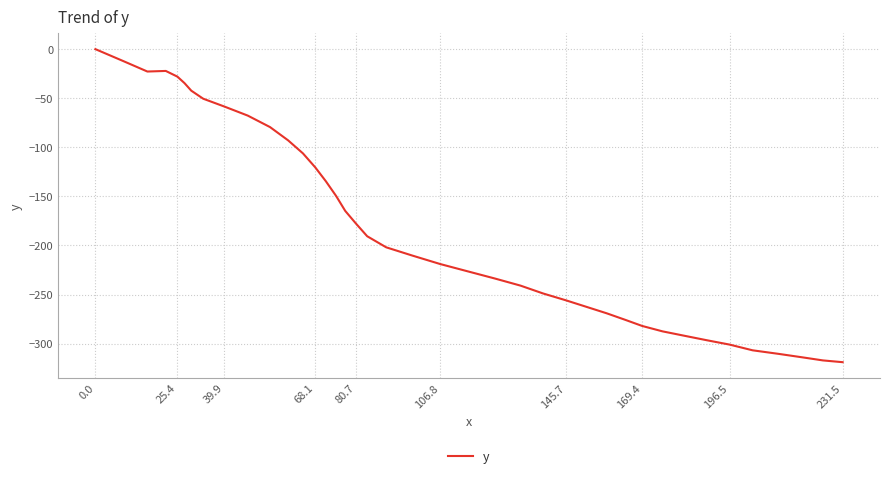

What is the smallest value displayed?

-318.9